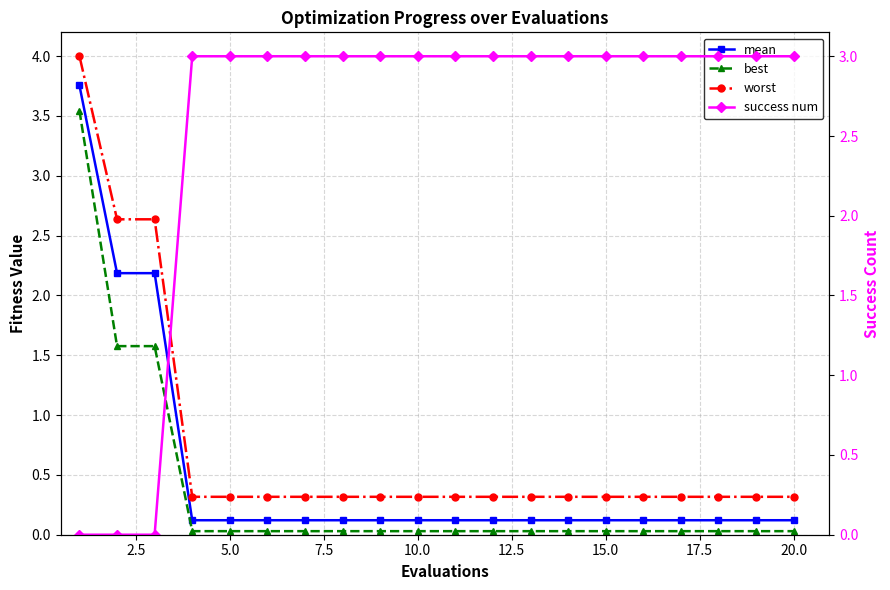

List the series in order of their peak value, lowest first.

success num, best, mean, worst